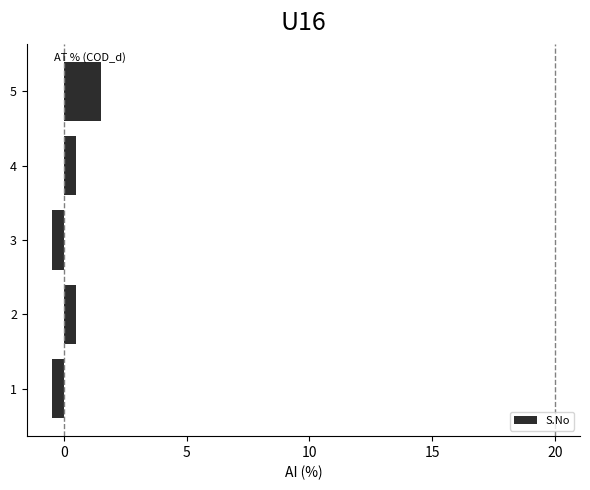

The chart shows a value of -0.5 at 3. True or false?

True